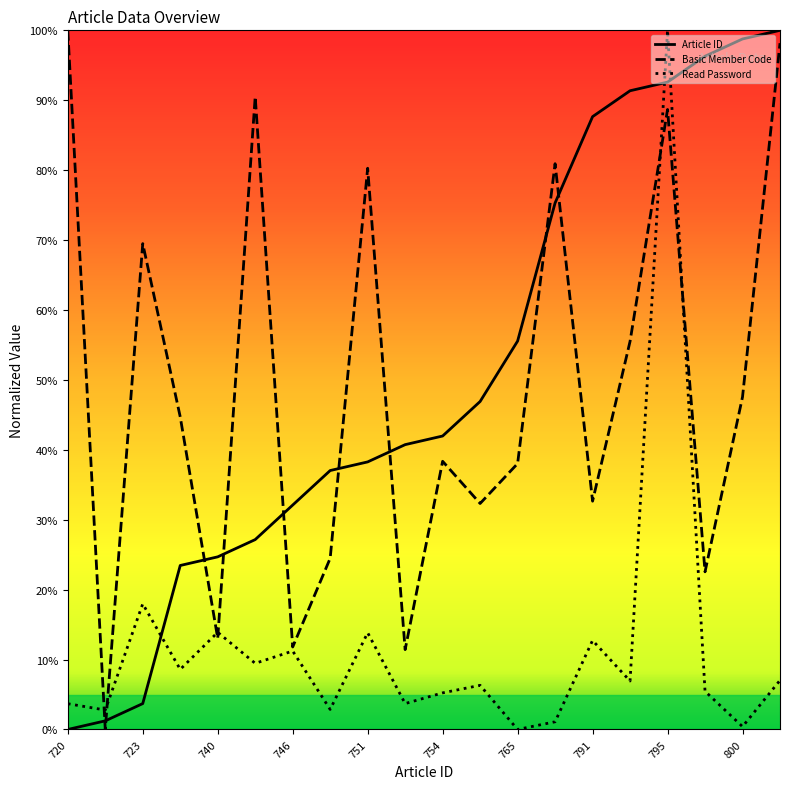

Which category has the highest value in the Article ID series?

801